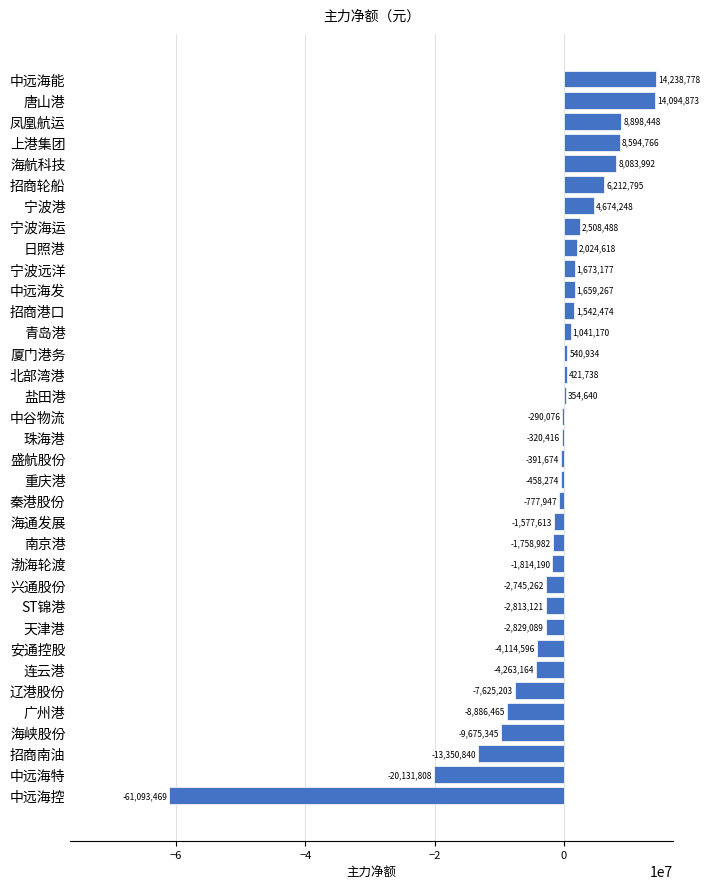

What is the approximate value at 南京港, to the nearest 50?

-1759000